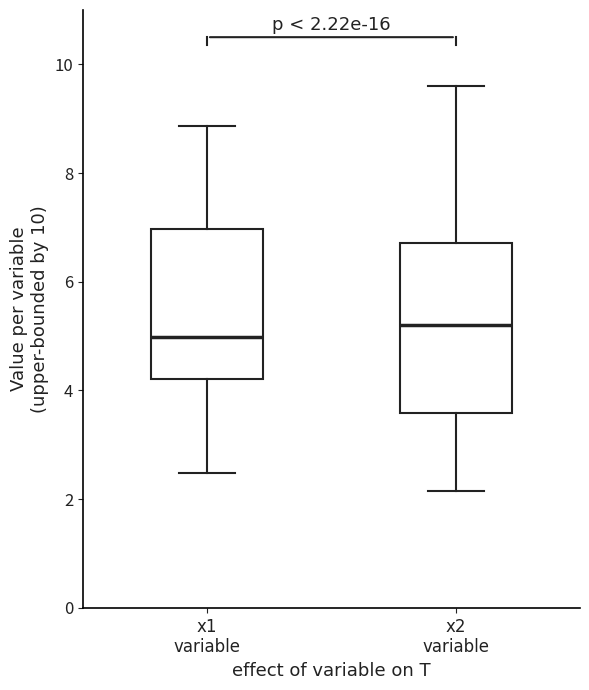

Which box's median line is the highest?

x2 variable